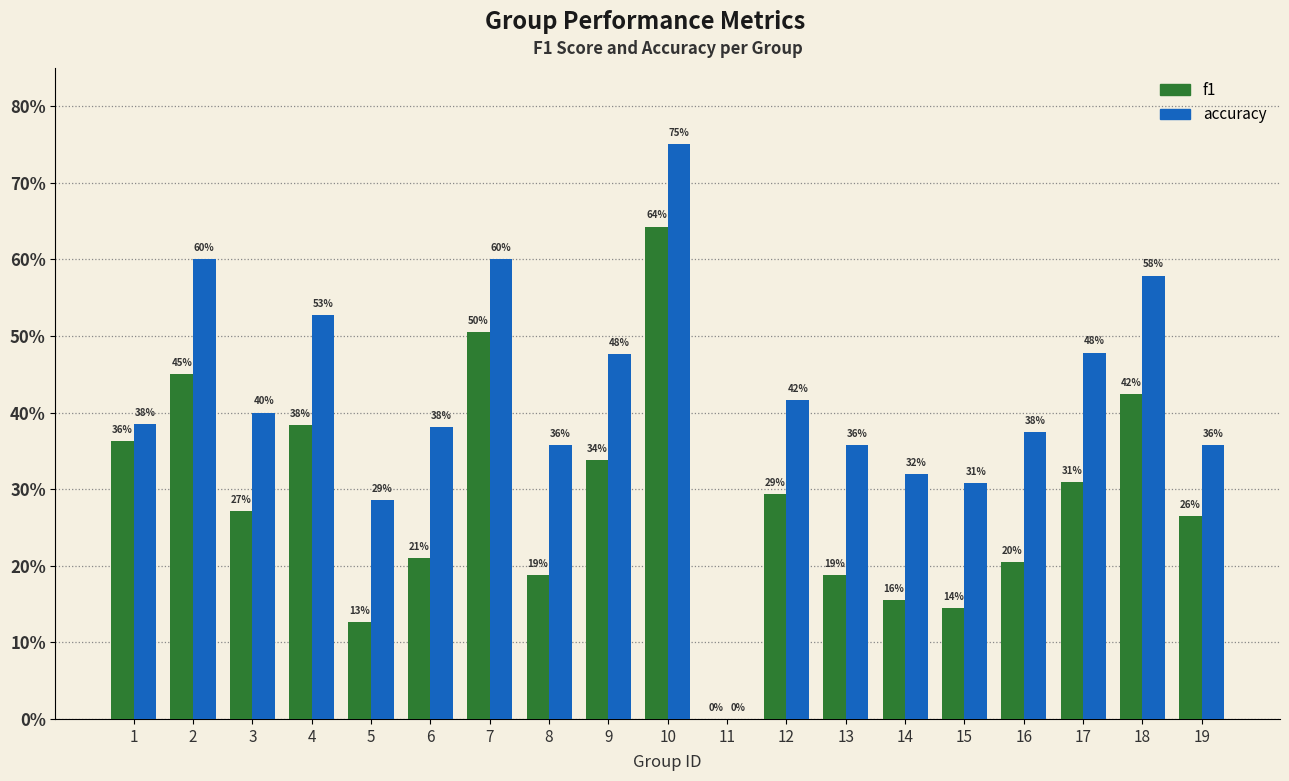

What is the total value across all series at 19?

0.6